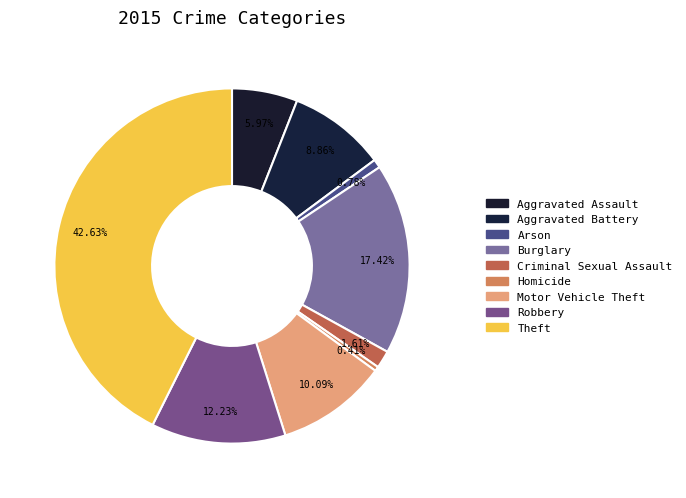

Count the number of slices in the pie.

9